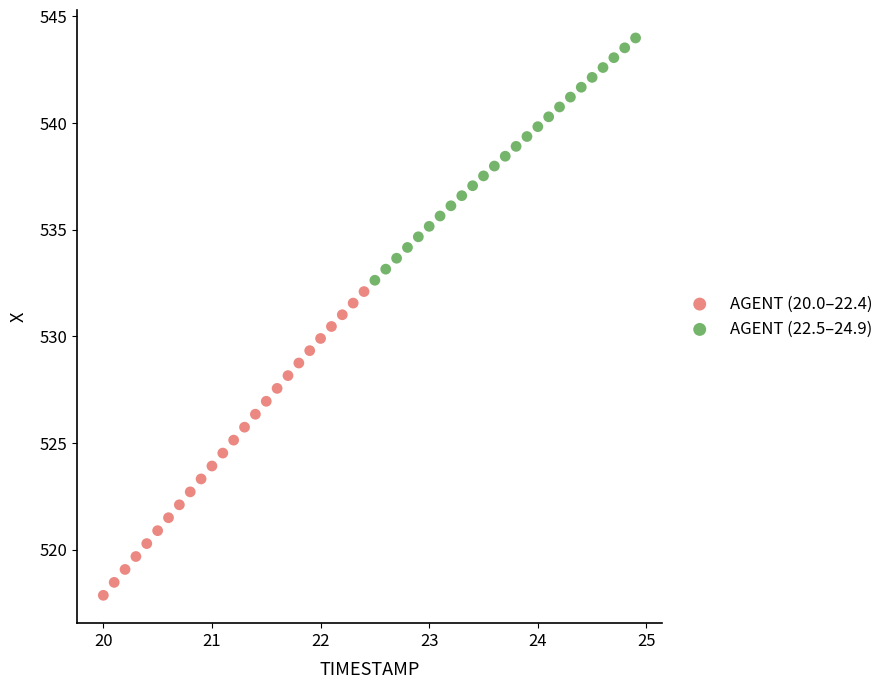

Which series reaches the maximum Y coordinate?

AGENT (22.5–24.9)